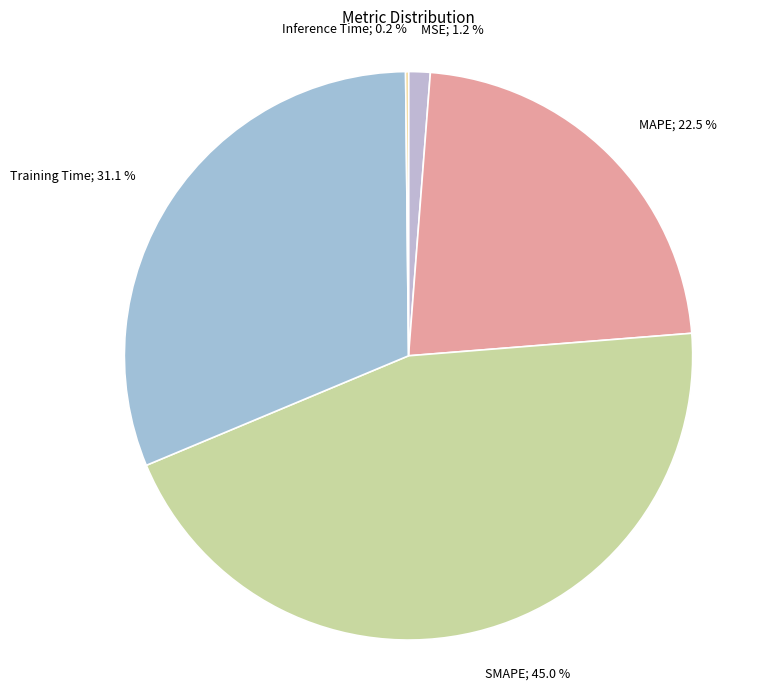

Does SMAPE account for over 50% of the chart?

No